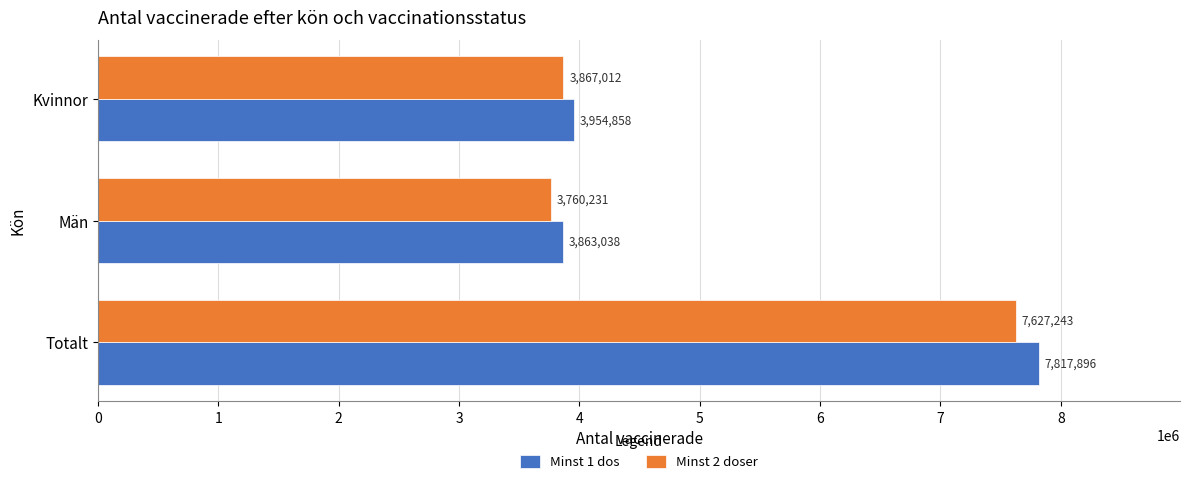

What is the difference between the highest and lowest values at Män?

102807